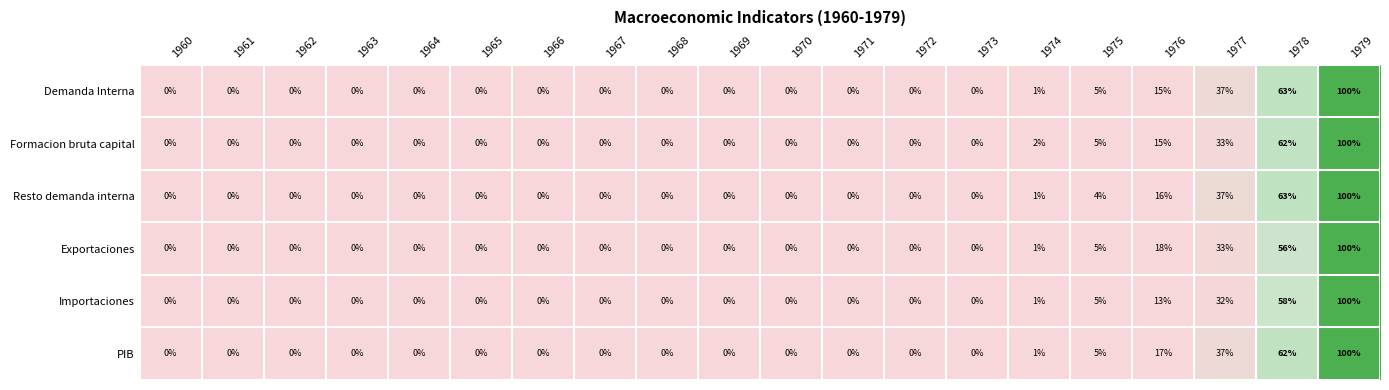

What is the sum of all Importaciones values?

209